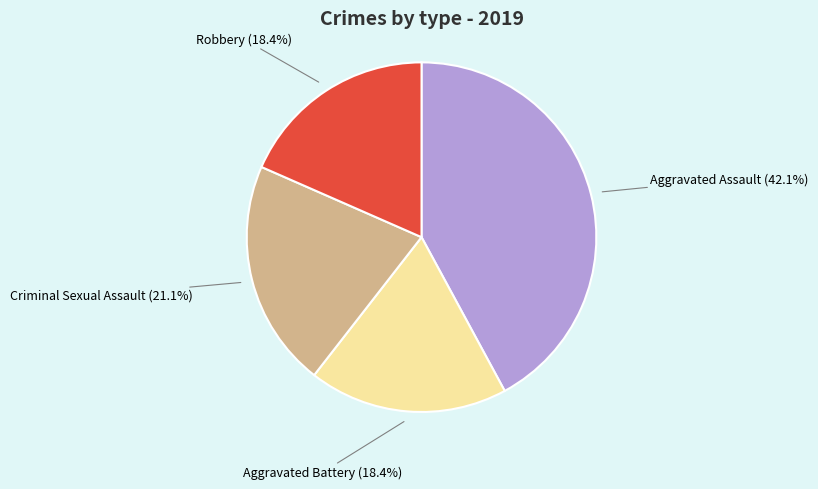

Does any single category account for the majority?

No